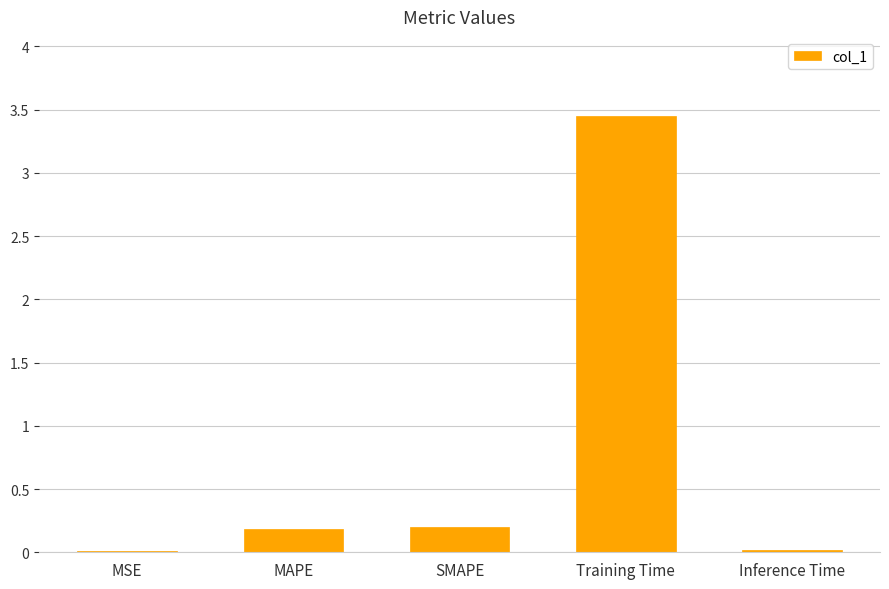

True or false: the data shows 0.0 at Inference Time.

True